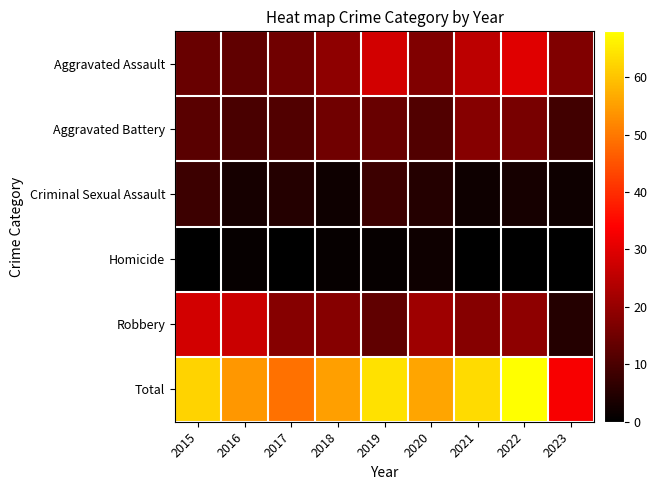

Reading left to right, what are all the values shown in this chart?

Aggravated Assault: 2015=14	2016=13	2017=15	2018=19	2019=28	2020=17	2021=25	2022=30	2023=17
Aggravated Battery: 2015=12	2016=10	2017=11	2018=15	2019=14	2020=11	2021=18	2022=16	2023=9
Criminal Sexual Assault: 2015=8	2016=3	2017=5	2018=2	2019=8	2020=5	2021=2	2022=3	2023=2
Homicide: 2015=0	2016=1	2017=0	2018=1	2019=1	2020=2	2021=0	2022=0	2023=0
Robbery: 2015=28	2016=27	2017=18	2018=18	2019=13	2020=21	2021=18	2022=19	2023=5
Total: 2015=62	2016=54	2017=49	2018=55	2019=64	2020=56	2021=63	2022=68	2023=33